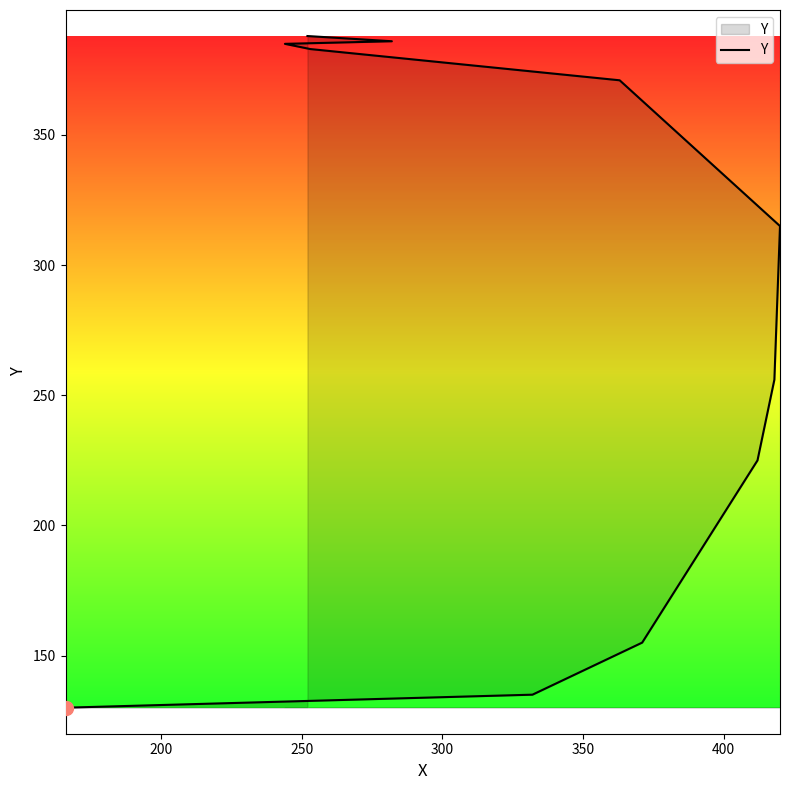

What is the value of the 8th point from the left?

383